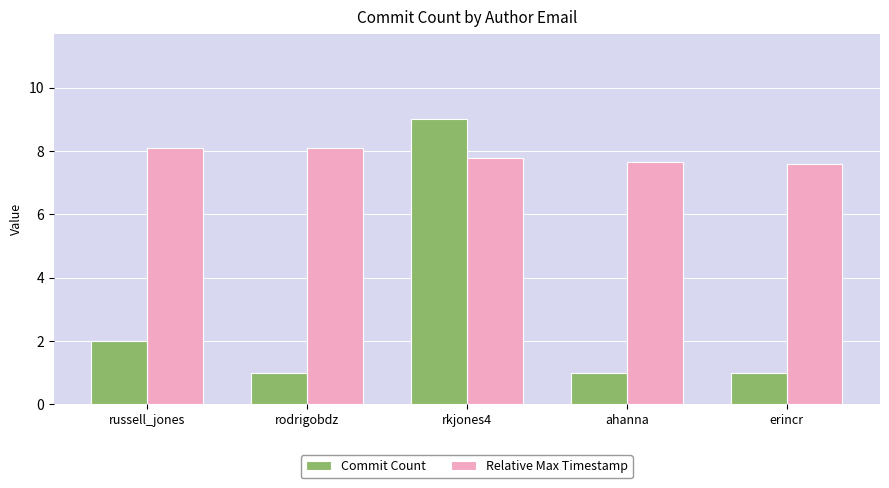

Rank the series by their average value, from highest to lowest.

Relative Max Timestamp, Commit Count